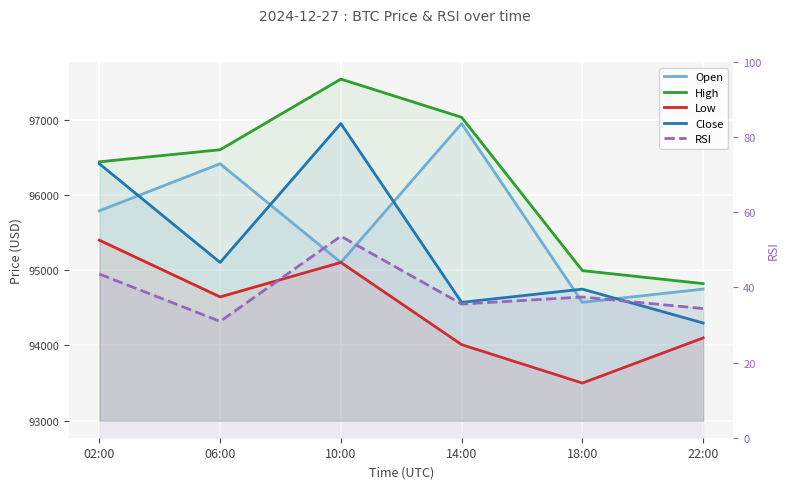

What is the value of the High point at the 3rd from the left?

97544.6